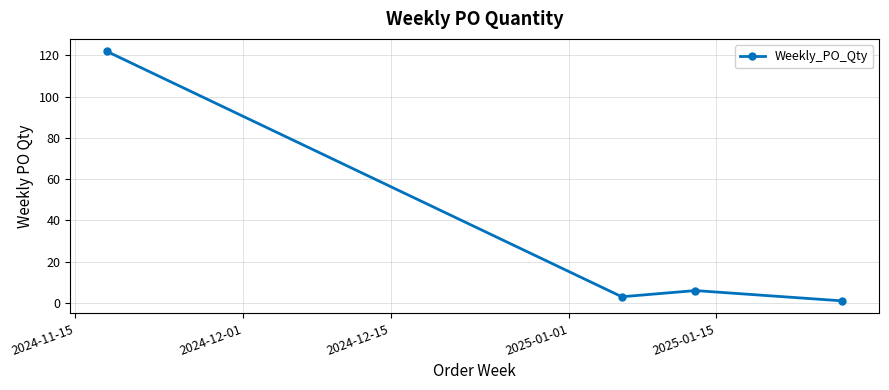

How many lines are shown in the chart?

1